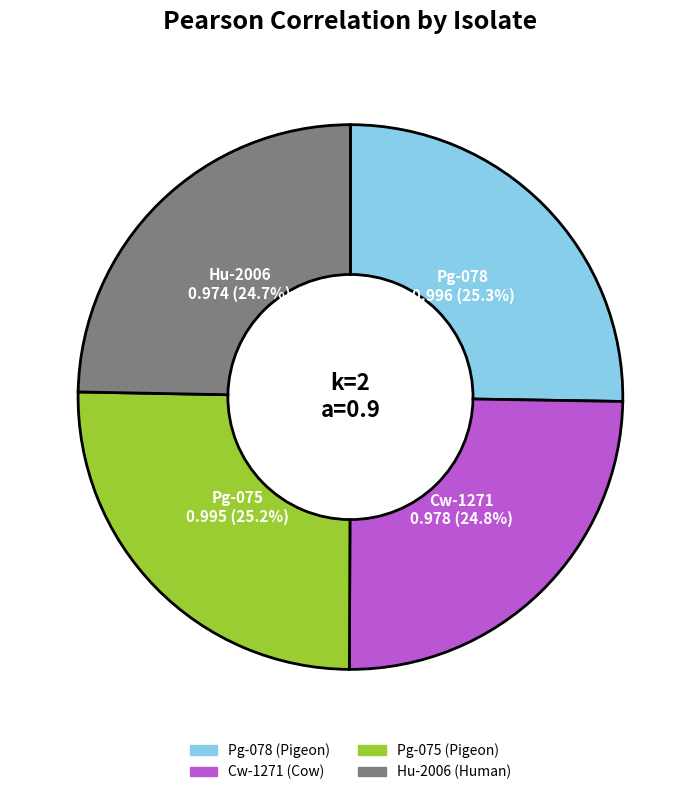

To the nearest percent, what is the combined percentage of Pg-075 and Pg-078?

50%